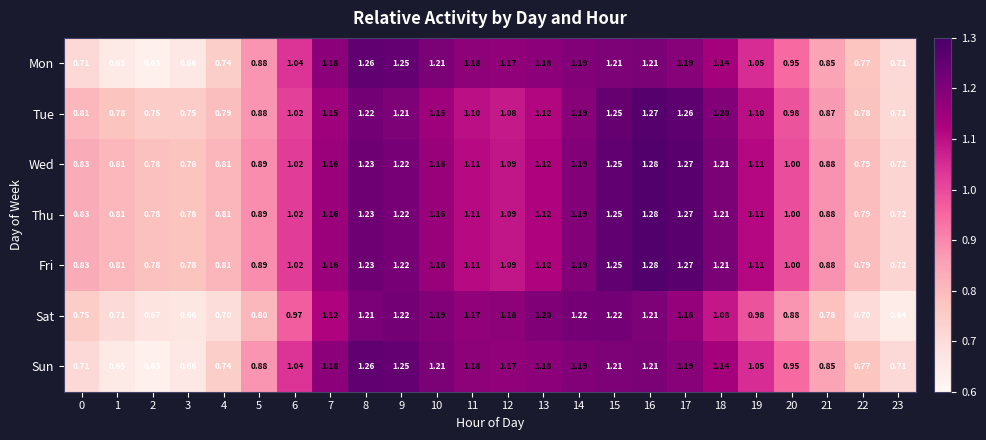

Is the value of Mon at 12 greater than the value of Fri at 9?

No